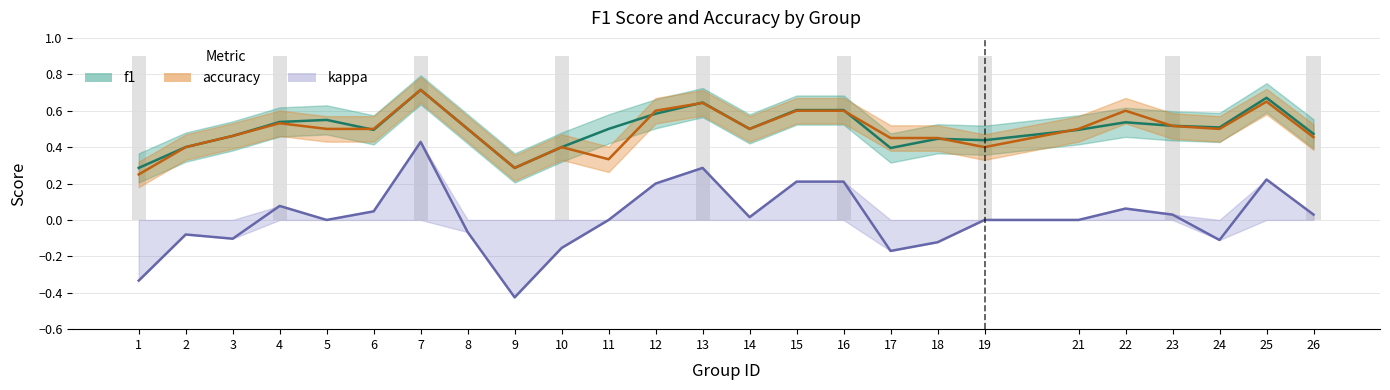

What is the average value of the accuracy series?

0.5